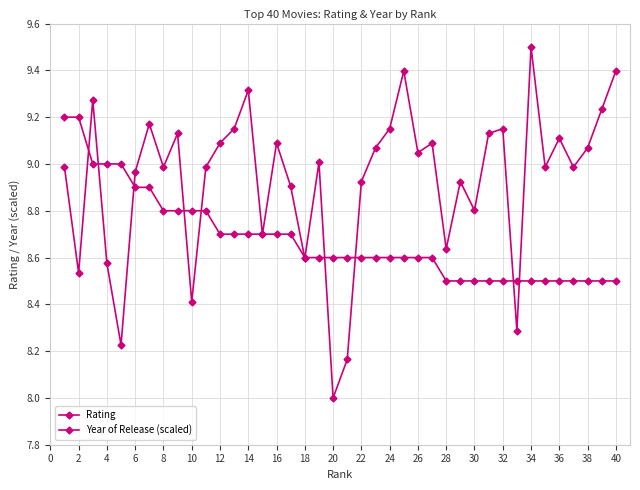

How many lines are shown in the chart?

2